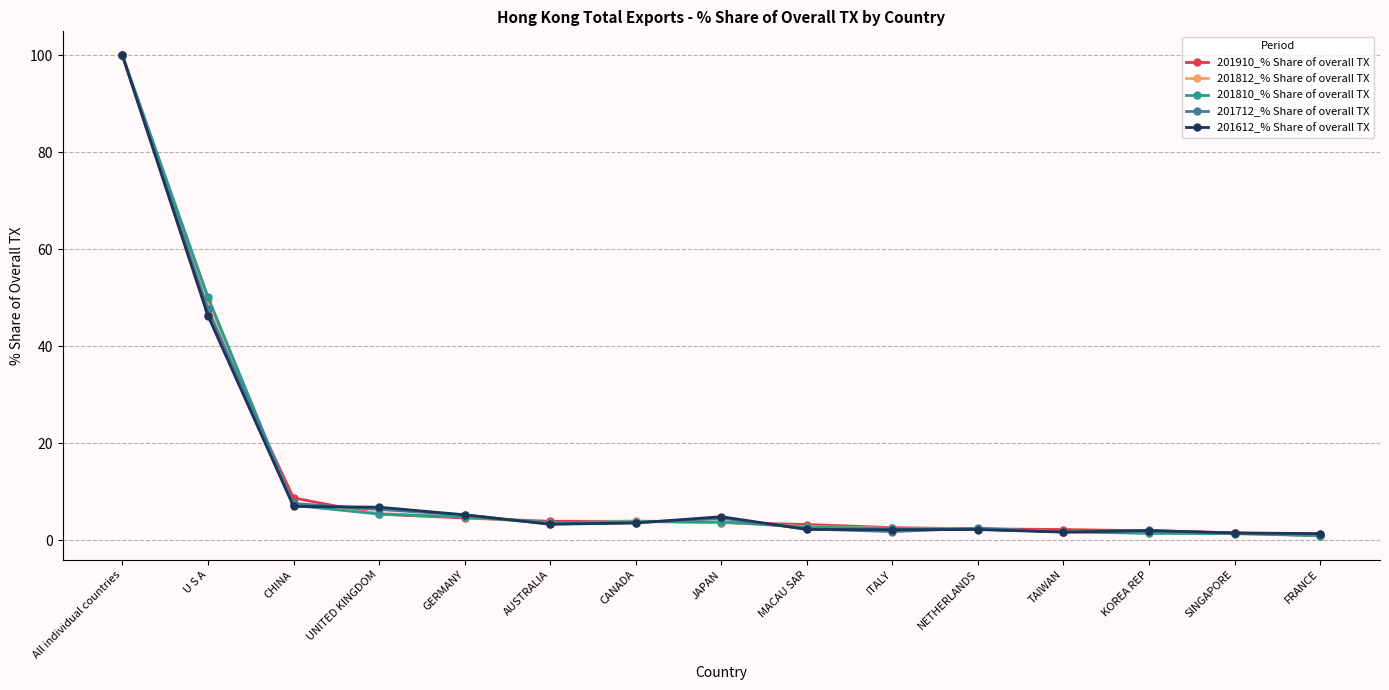

At which label is 201910_% Share of overall TX closest to 50?

U S A